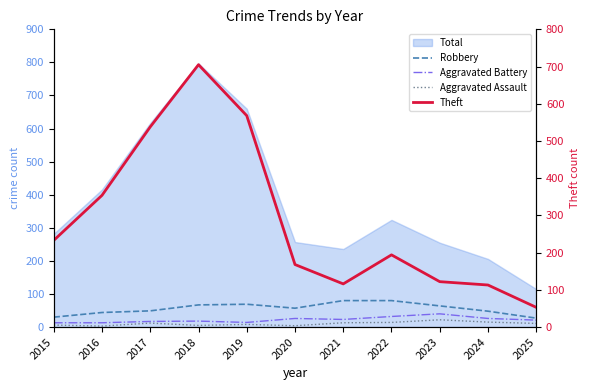

Where is Robbery nearest to the value 53?

2017